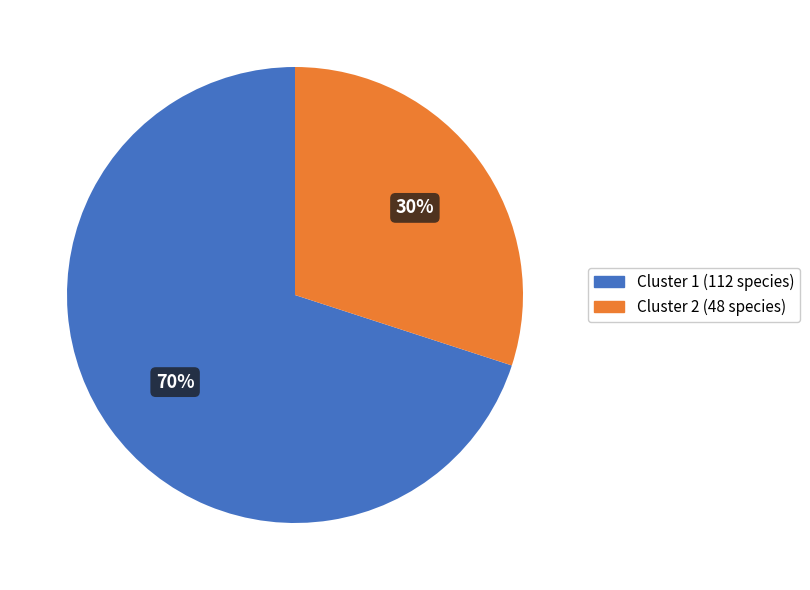

To the nearest percent, what is the average slice percentage?

50%